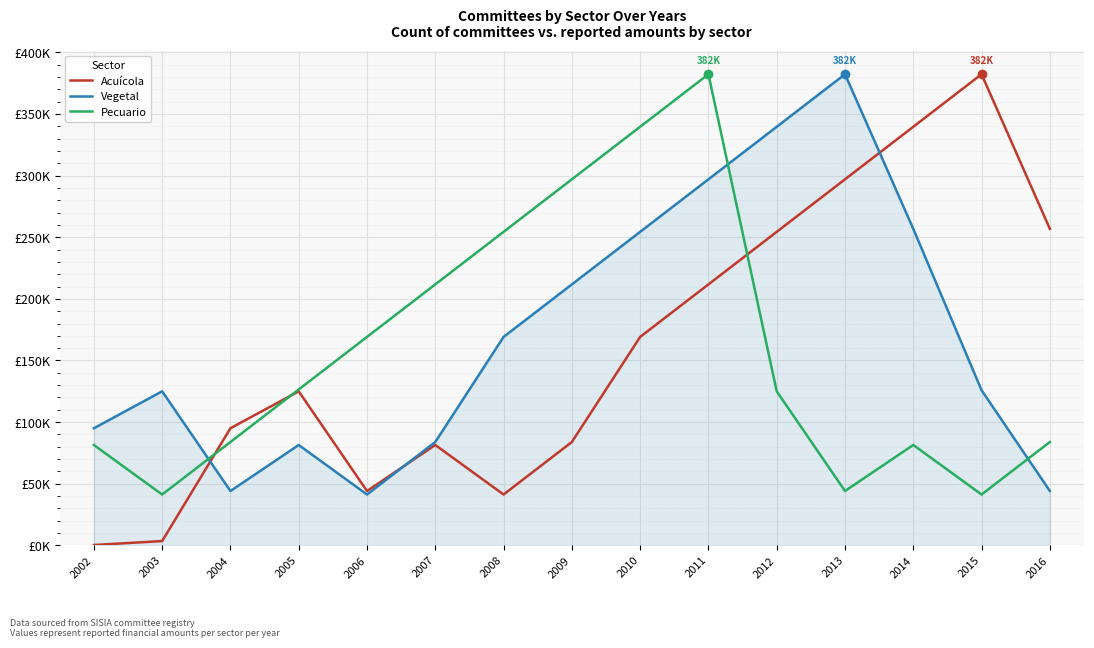

What is the value of the Pecuario point at the 10th from the left?

382341.3